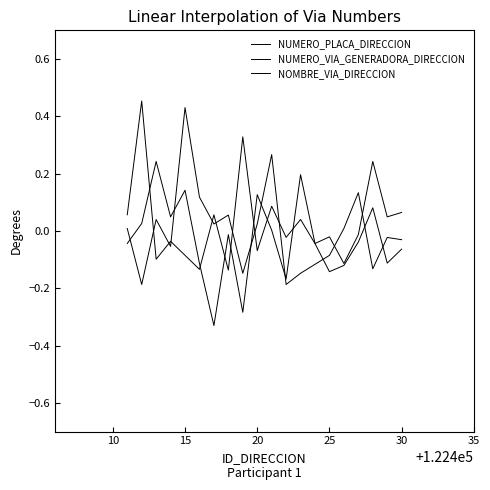

What is the difference between the maximum and minimum values in the NUMERO_VIA_GENERADORA_DIRECCION series?

0.6